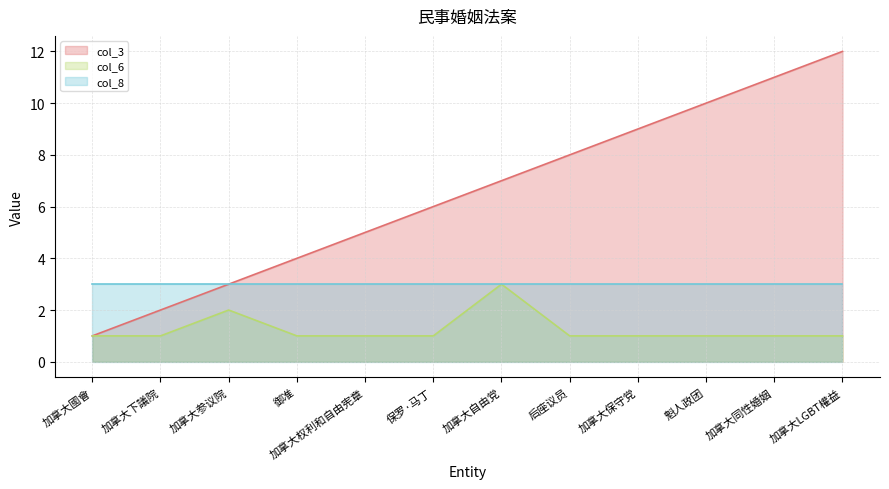

True or false: col_6 has more than 2 points higher than both neighbors.

False